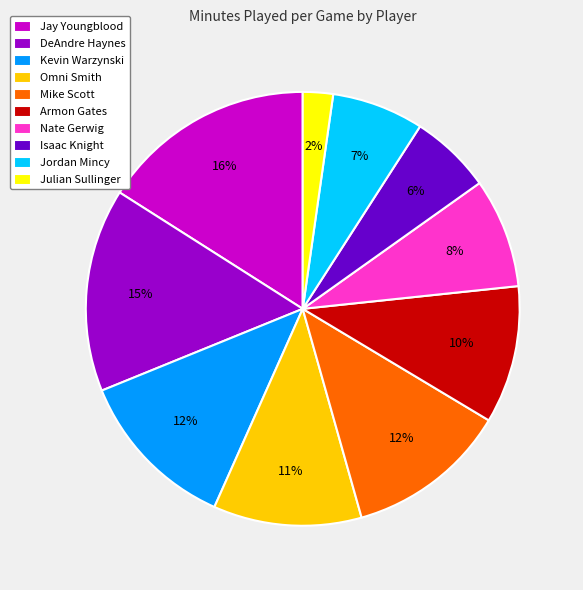

To the nearest percent, what percentage of the pie is Mike Scott?

12%